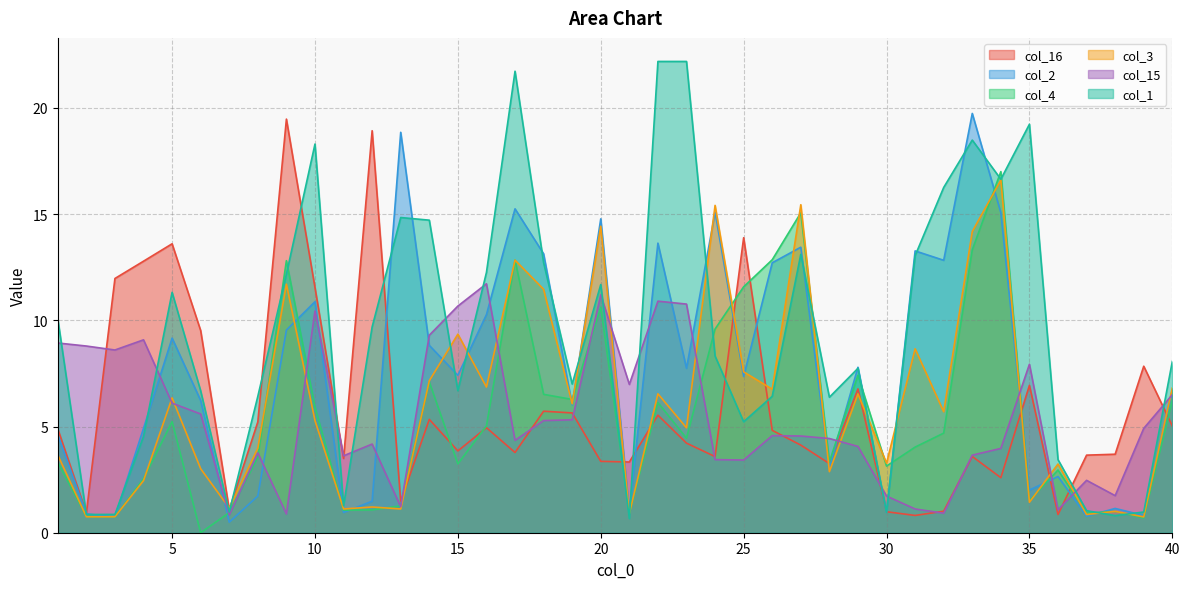

Which label corresponds to the smallest value in the chart?

6